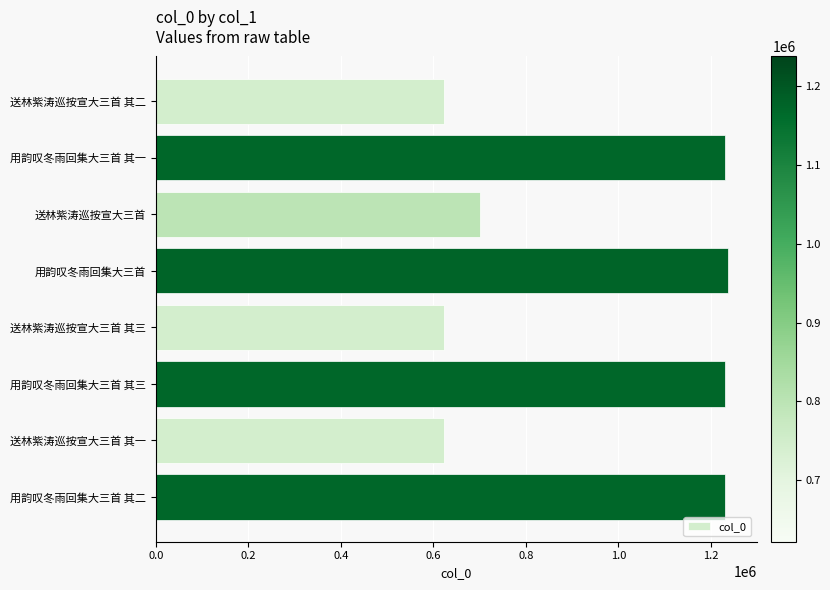

What is the difference between the maximum and minimum values?

614997